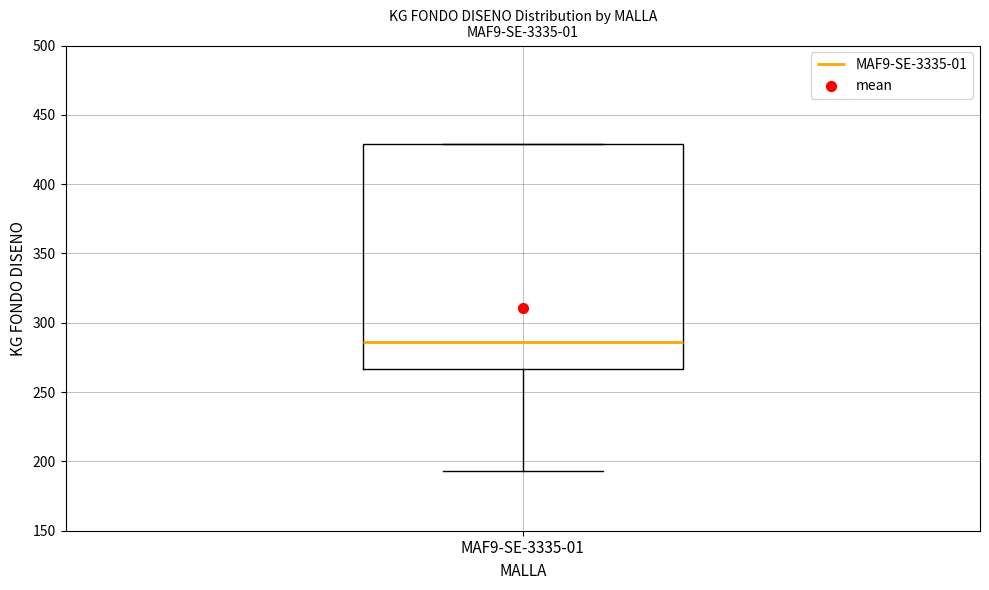

Transcribe this box plot: give where the median line is, the range the box spans, and where the two whiskers end, as read against the y-axis. The values are not printed on the chart, so give them approximately, as read against the axis.

median 285, box 265 to 430, whiskers 195 to 430